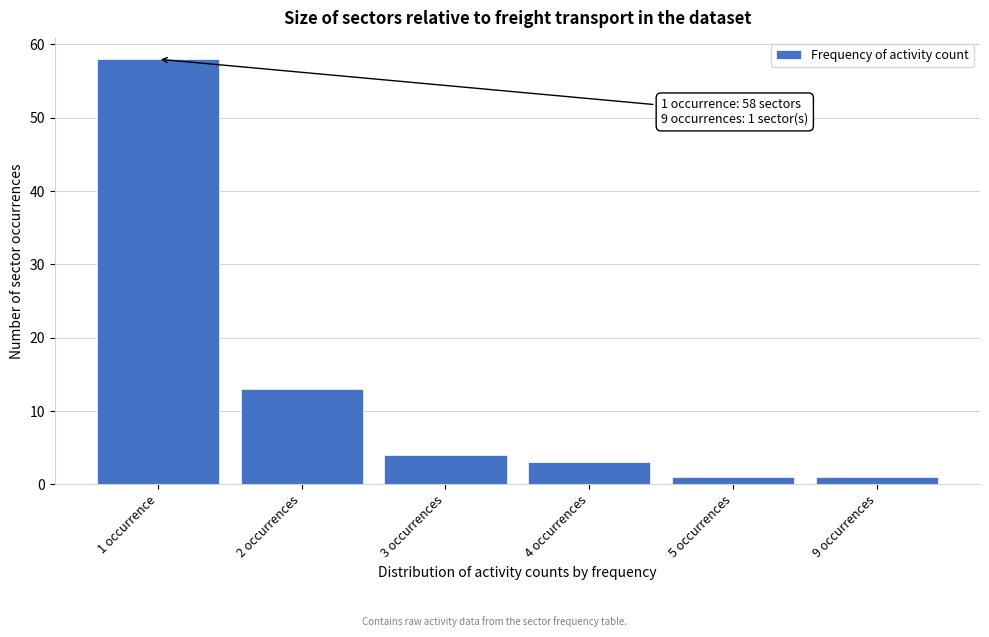

Reading right to left, extract all data points from this chart.

1	1	3	4	13	58